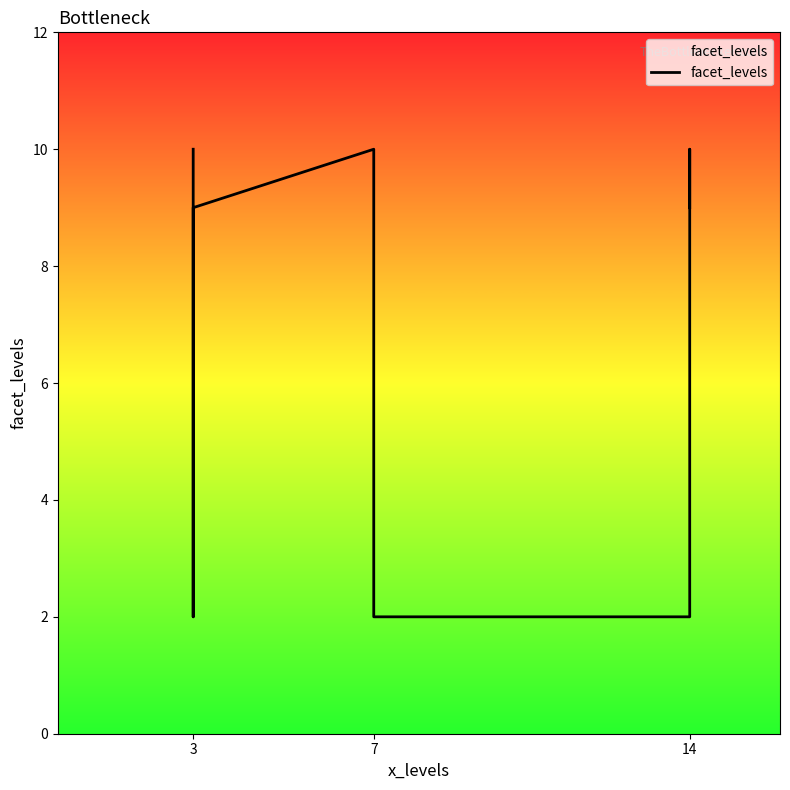

True or false: the data has more than 2 interior local peaks.

False